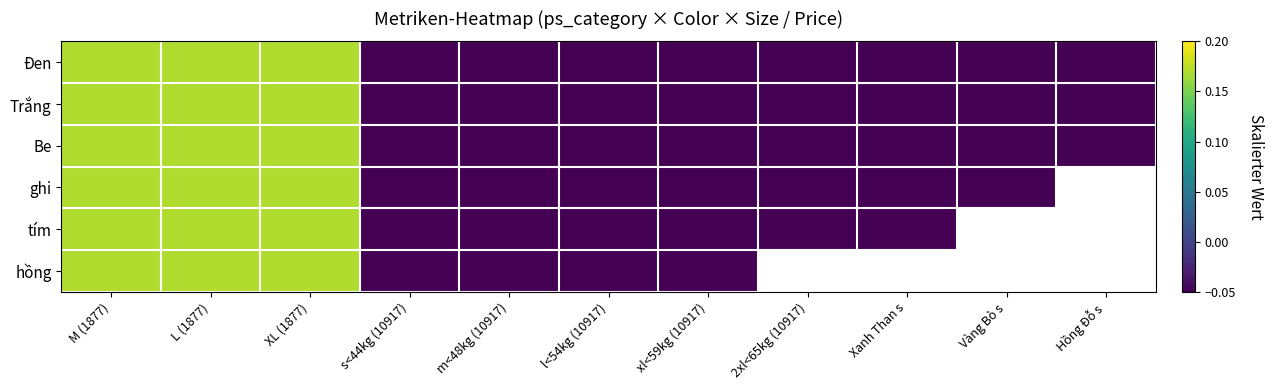

At which category does the chart reach its peak across all series?

M (1877)